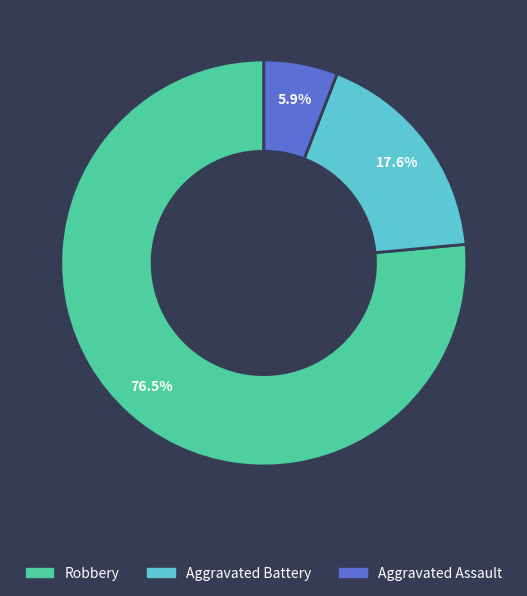

Which category has the smallest portion of the pie?

Aggravated Assault